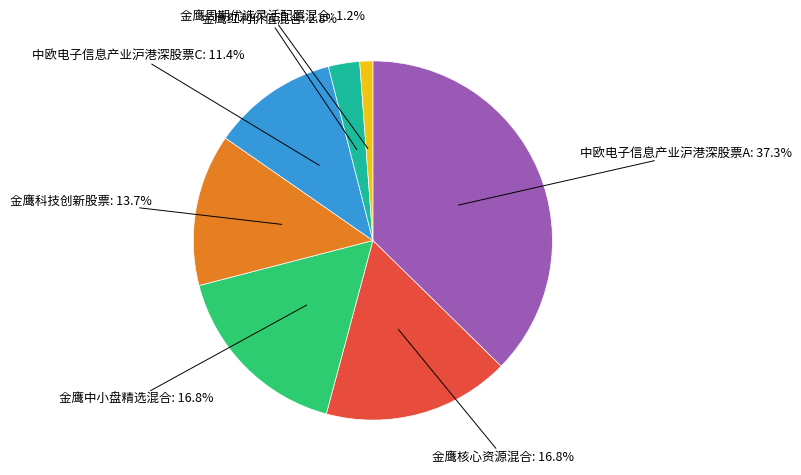

Does any single category account for the majority?

No